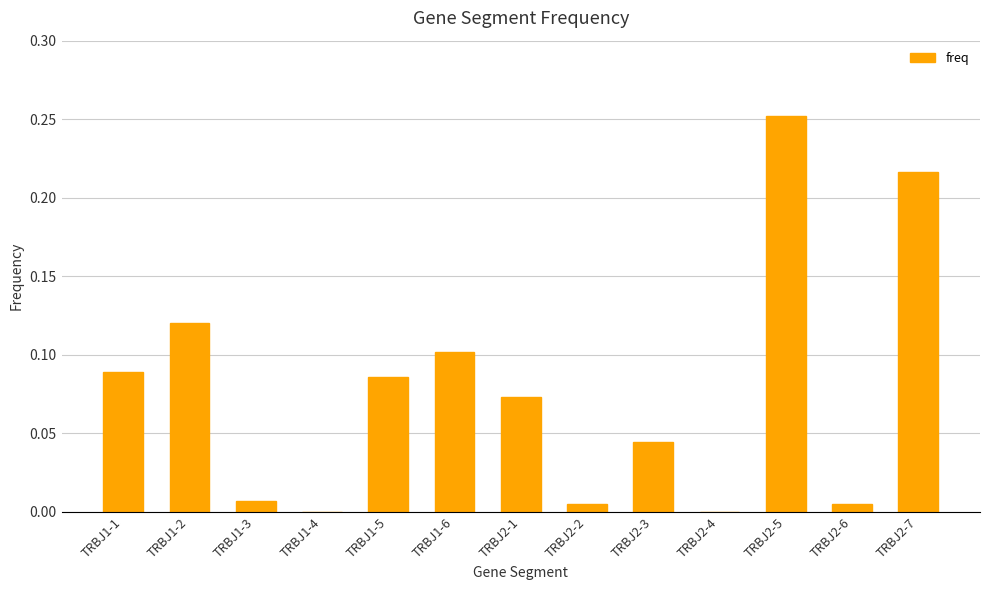

What is the sum of all values?

1.0